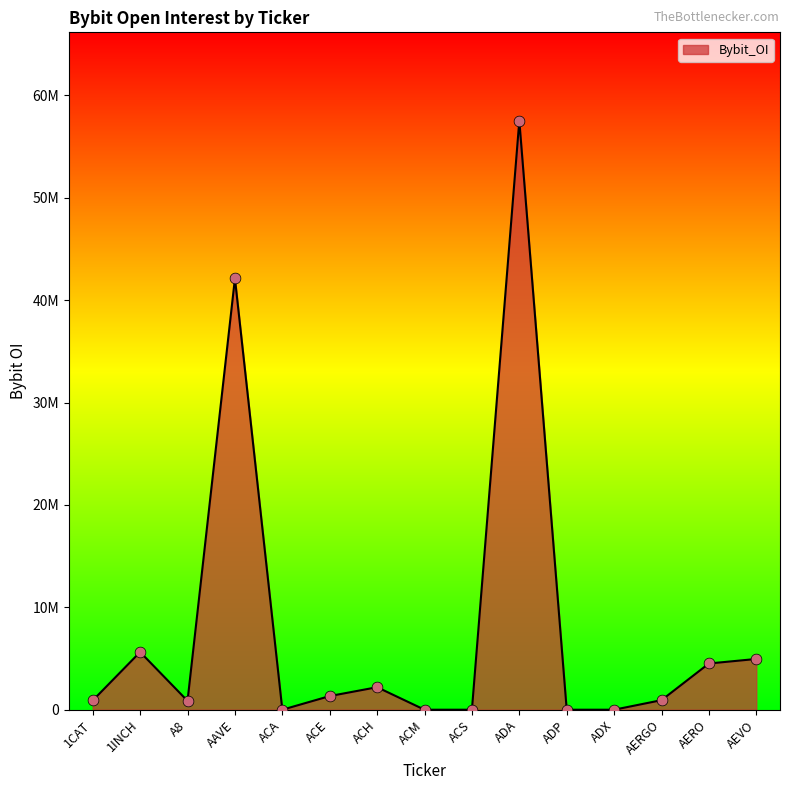

What is the change in value from ACE to ACM?

-1333530